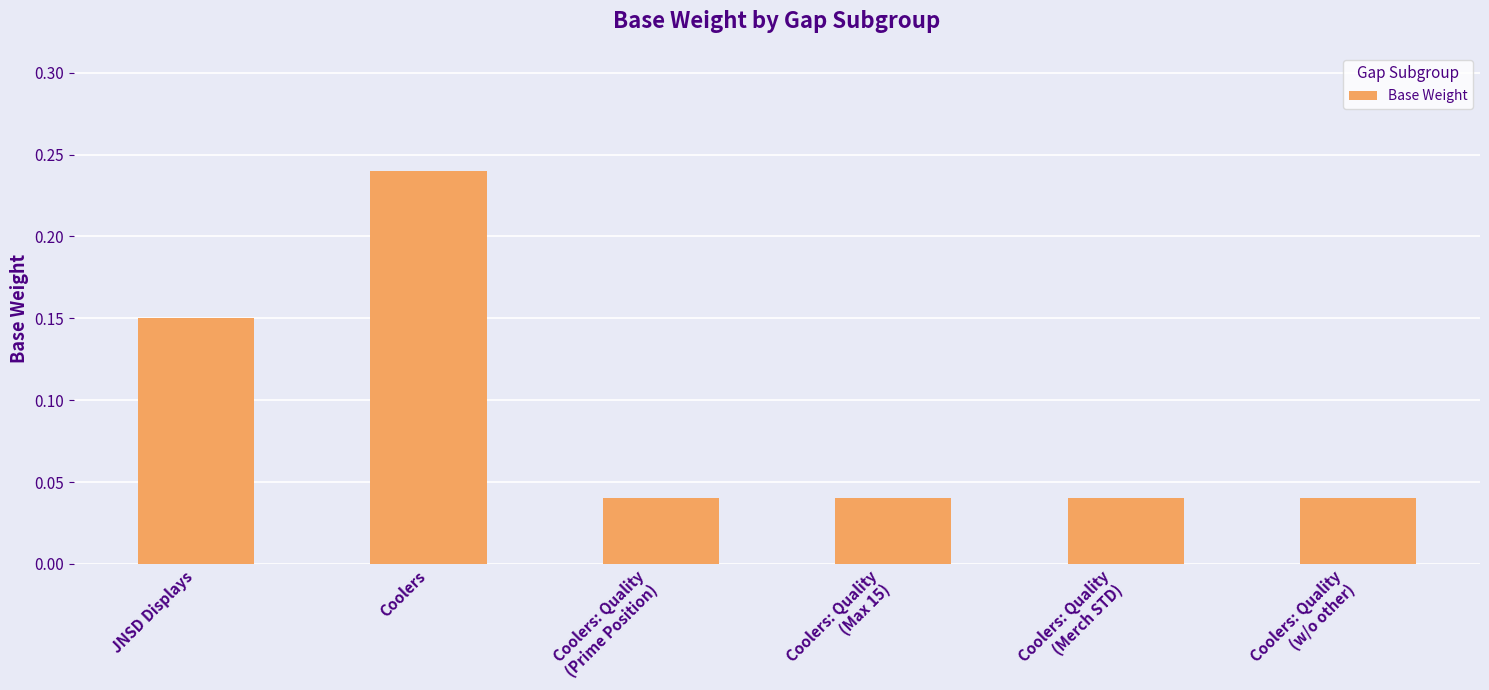

Which category has the highest value across all series?

Coolers